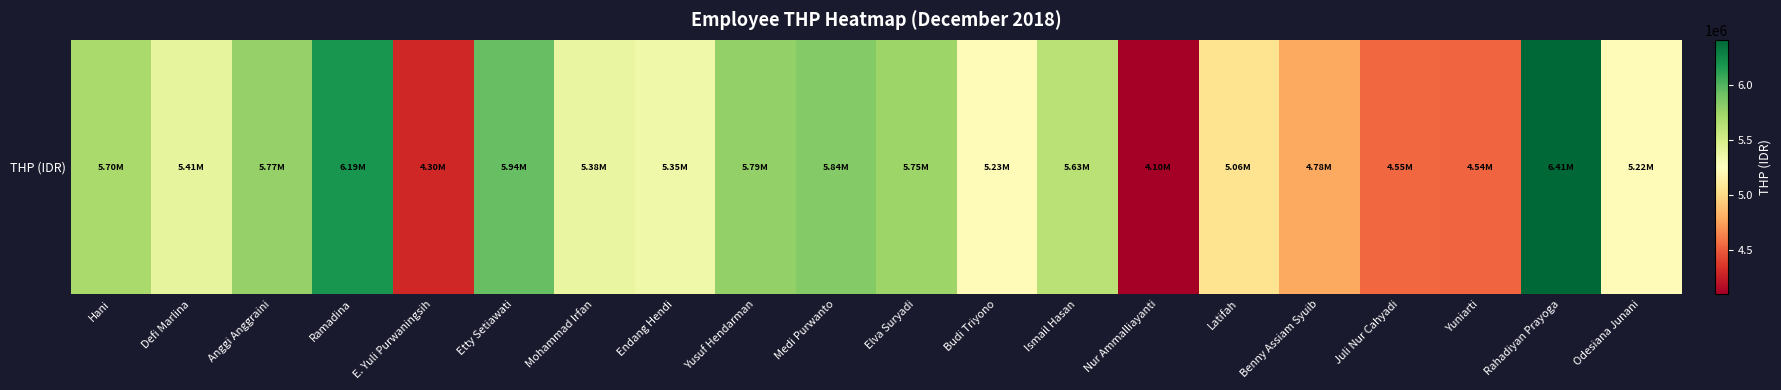

Read the value at Budi Triyono.

5234337.3